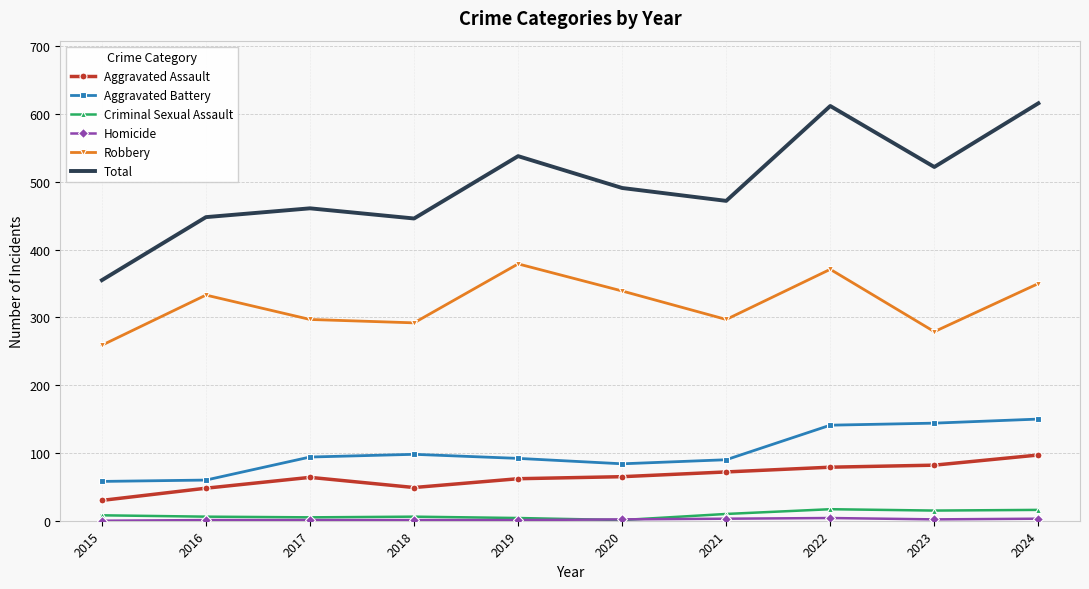

At which label does Aggravated Assault reach its peak?

2024